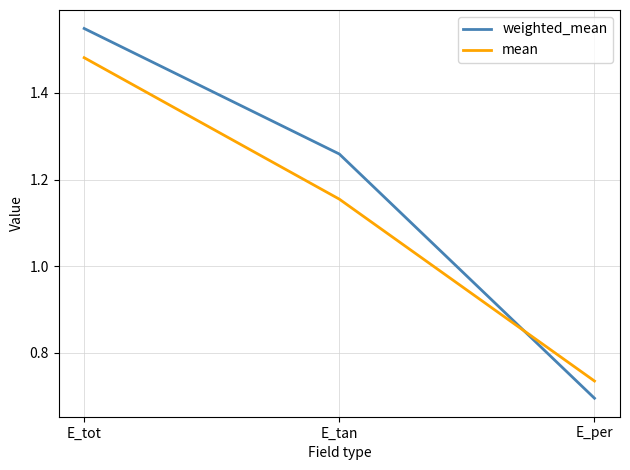

At which label is weighted_mean closest to 1?

E_tan